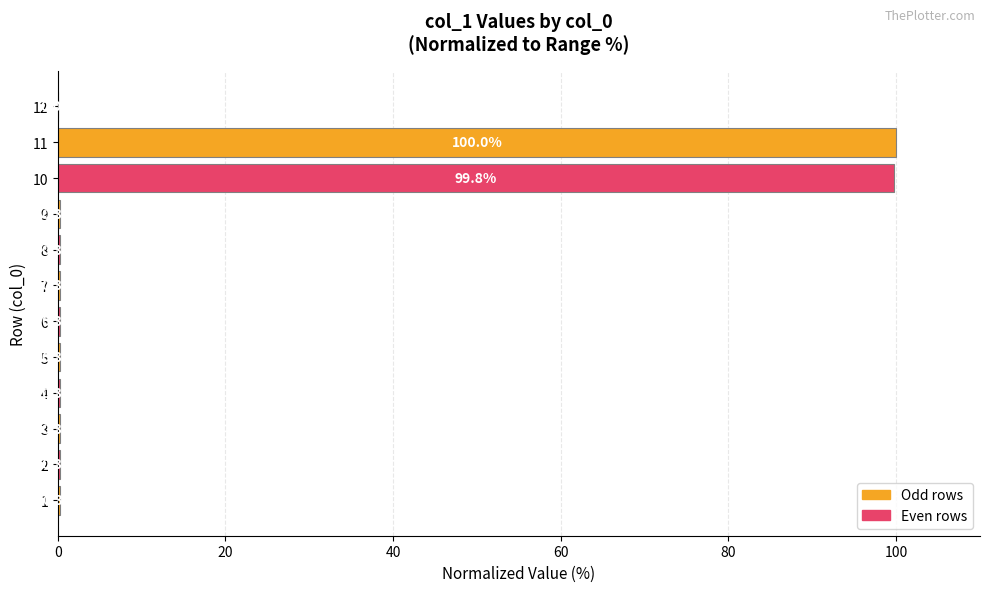

What is the sum of the values at 8 and 11?

100.3